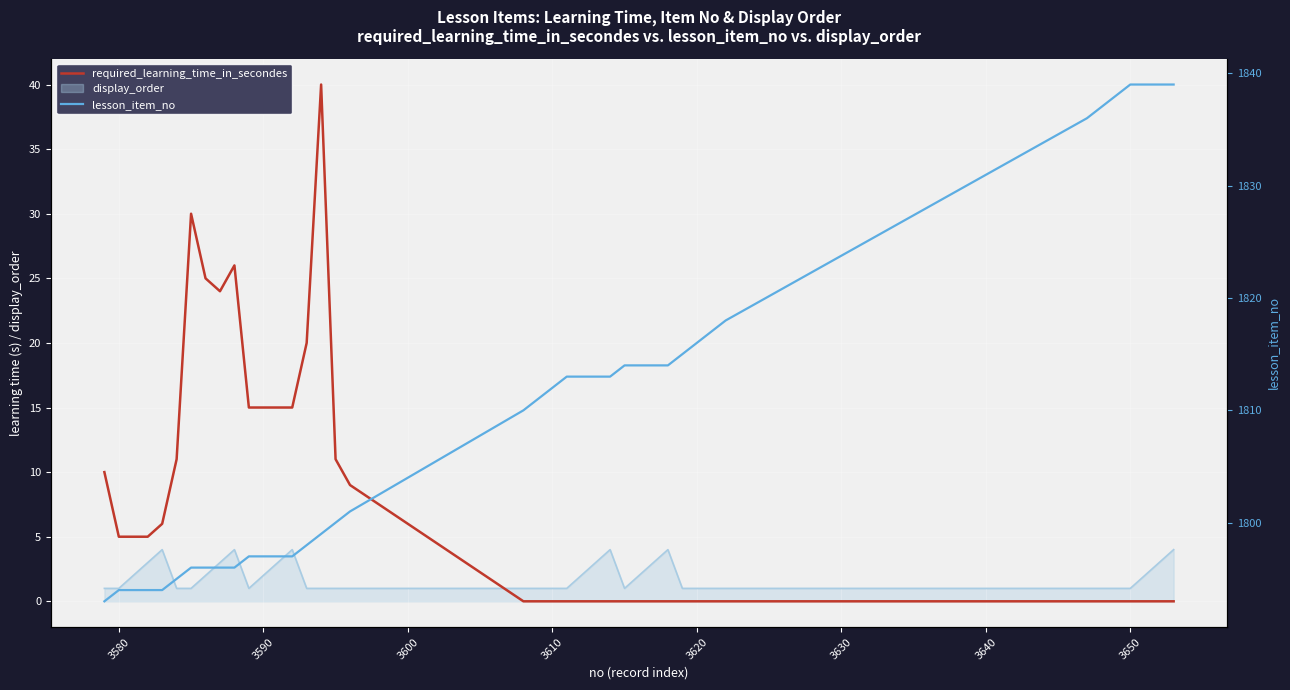

Reading right to left, transcribe all the data shown in this chart.

required_learning_time_in_secondes: 0	0	0	0	0	0	0	0	0	0	0	0	0	0	0	0	0	0	0	0	0	0	9	11	40	20	15	15	15	15	26	24	25	30	11	6	5	5	5	10
lesson_item_no: 1839	1839	1839	1839	1838	1837	1836	1818	1817	1816	1815	1814	1814	1814	1814	1813	1813	1813	1813	1812	1811	1810	1801	1800	1799	1798	1797	1797	1797	1797	1796	1796	1796	1796	1795	1794	1794	1794	1794	1793